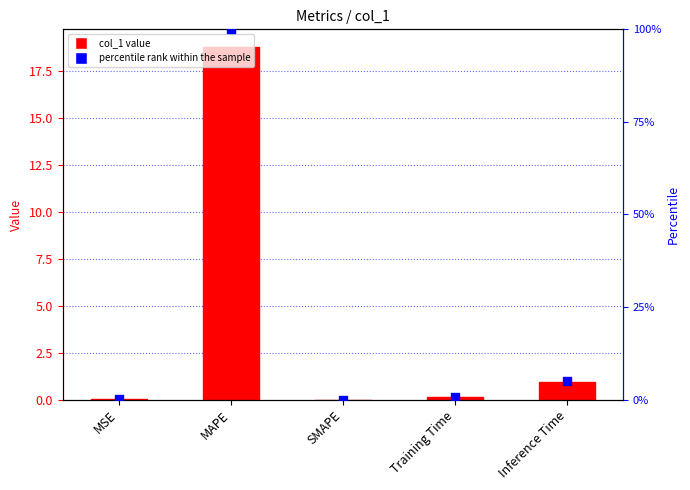

At which category is the sum across all series the highest?

MAPE